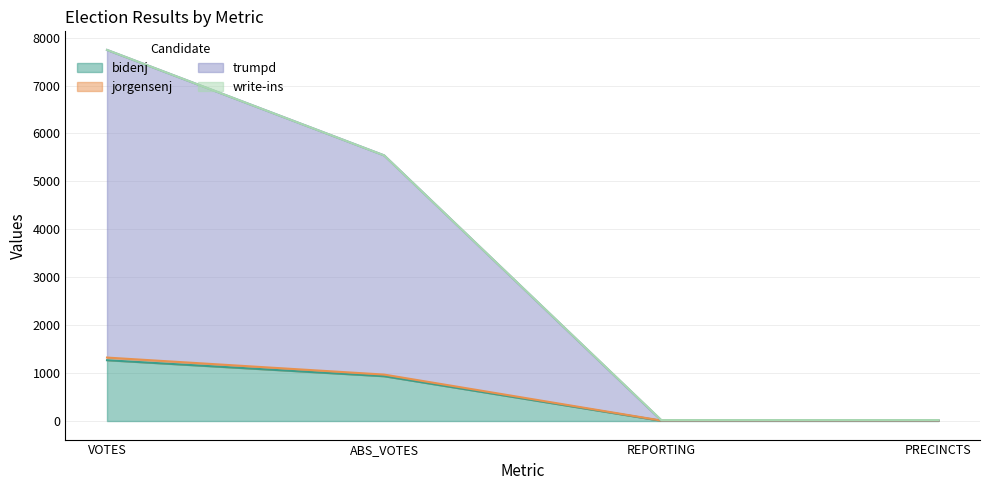

How many jorgensenj values are between 20 and 7744?

4